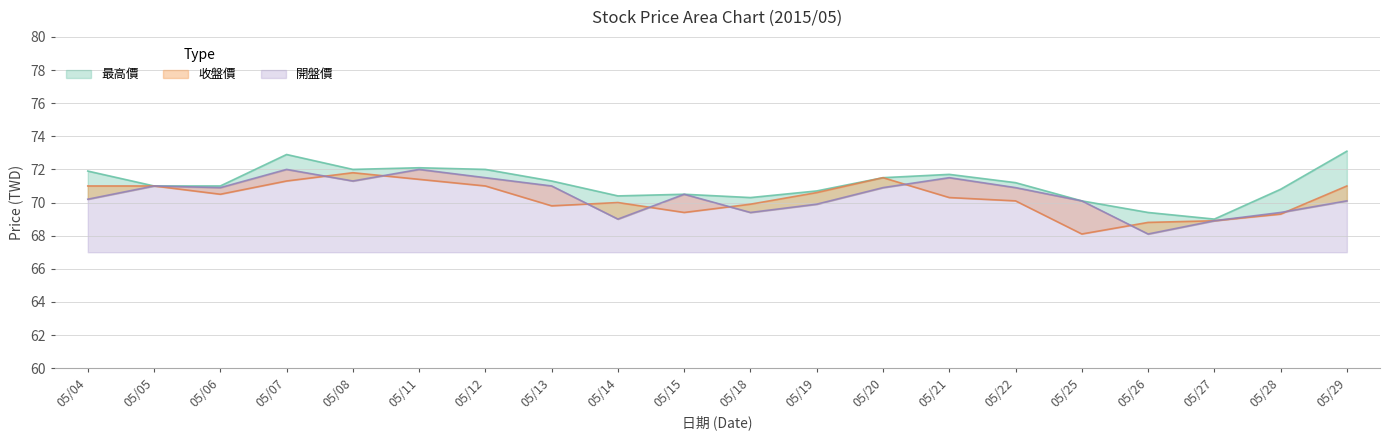

Reading left to right, list all the values displayed in this chart.

最高價: 05/04=71.9	05/05=71.0	05/06=71.0	05/07=72.9	05/08=72.0	05/11=72.1	05/12=72.0	05/13=71.3	05/14=70.4	05/15=70.5	05/18=70.3	05/19=70.7	05/20=71.5	05/21=71.7	05/22=71.2	05/25=70.1	05/26=69.4	05/27=69.0	05/28=70.8	05/29=73.1
收盤價: 05/04=71.0	05/05=71.0	05/06=70.5	05/07=71.3	05/08=71.8	05/11=71.4	05/12=71.0	05/13=69.8	05/14=70.0	05/15=69.4	05/18=69.9	05/19=70.6	05/20=71.5	05/21=70.3	05/22=70.1	05/25=68.1	05/26=68.8	05/27=68.9	05/28=69.3	05/29=71.0
開盤價: 05/04=70.2	05/05=71.0	05/06=70.9	05/07=72.0	05/08=71.3	05/11=72.0	05/12=71.5	05/13=71.0	05/14=69.0	05/15=70.5	05/18=69.4	05/19=69.9	05/20=70.9	05/21=71.5	05/22=70.9	05/25=70.1	05/26=68.1	05/27=68.9	05/28=69.4	05/29=70.1